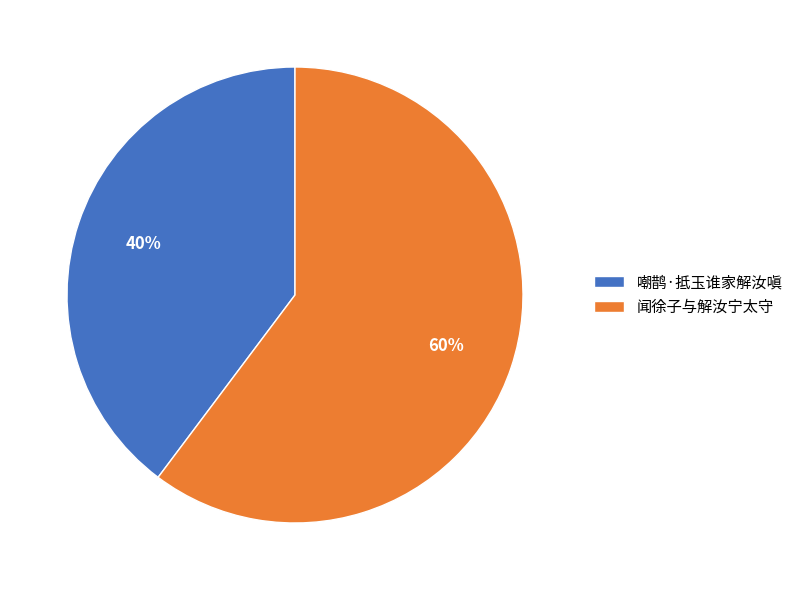

Combined, do 嘲鹊·抵玉谁家解汝嗔 and 闻徐子与解汝宁太守 account for over 50%?

Yes